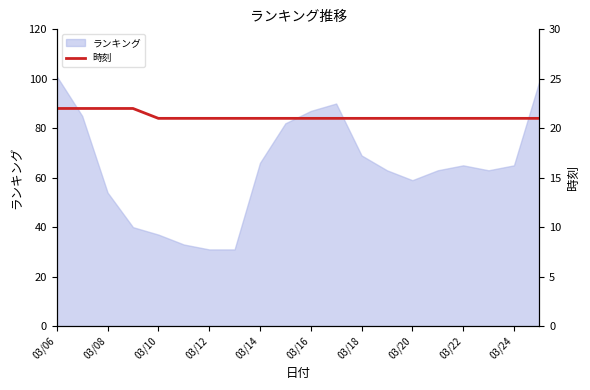

What is the lowest value of the ランキング series?

31